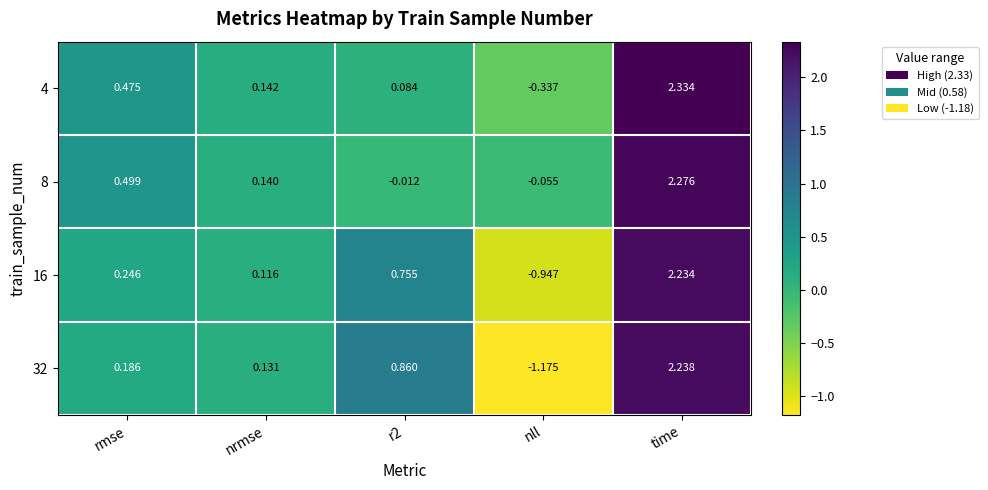

At which label is 8 closest to 1?

rmse